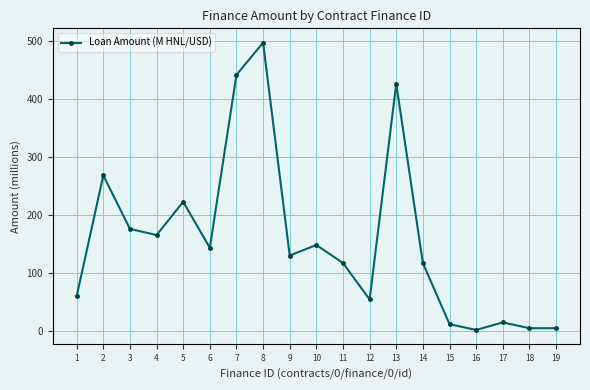

What is the difference between the values at 7 and 15?

429.3